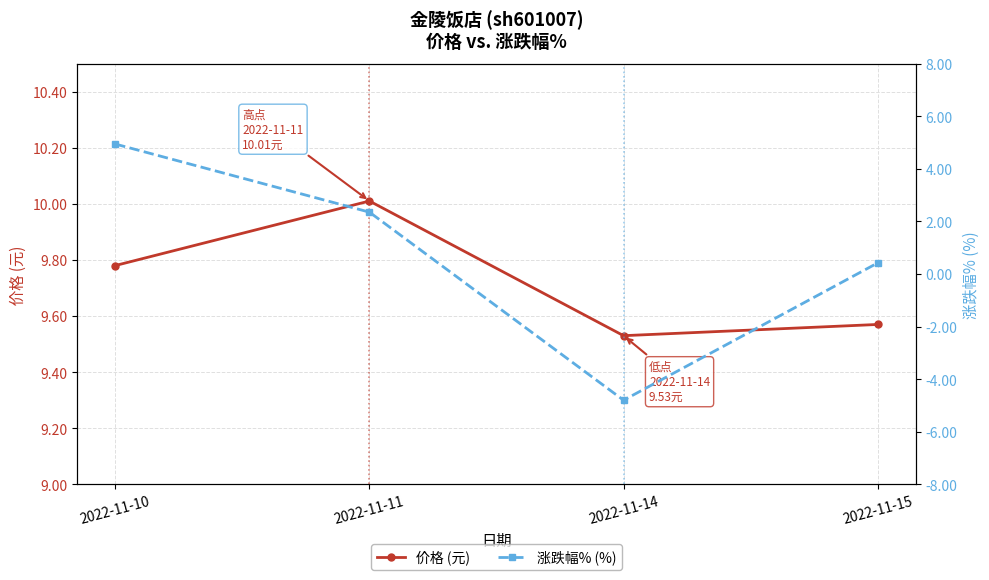

What is the difference between the maximum and minimum values in the 涨跌幅% (%) series?

9.7